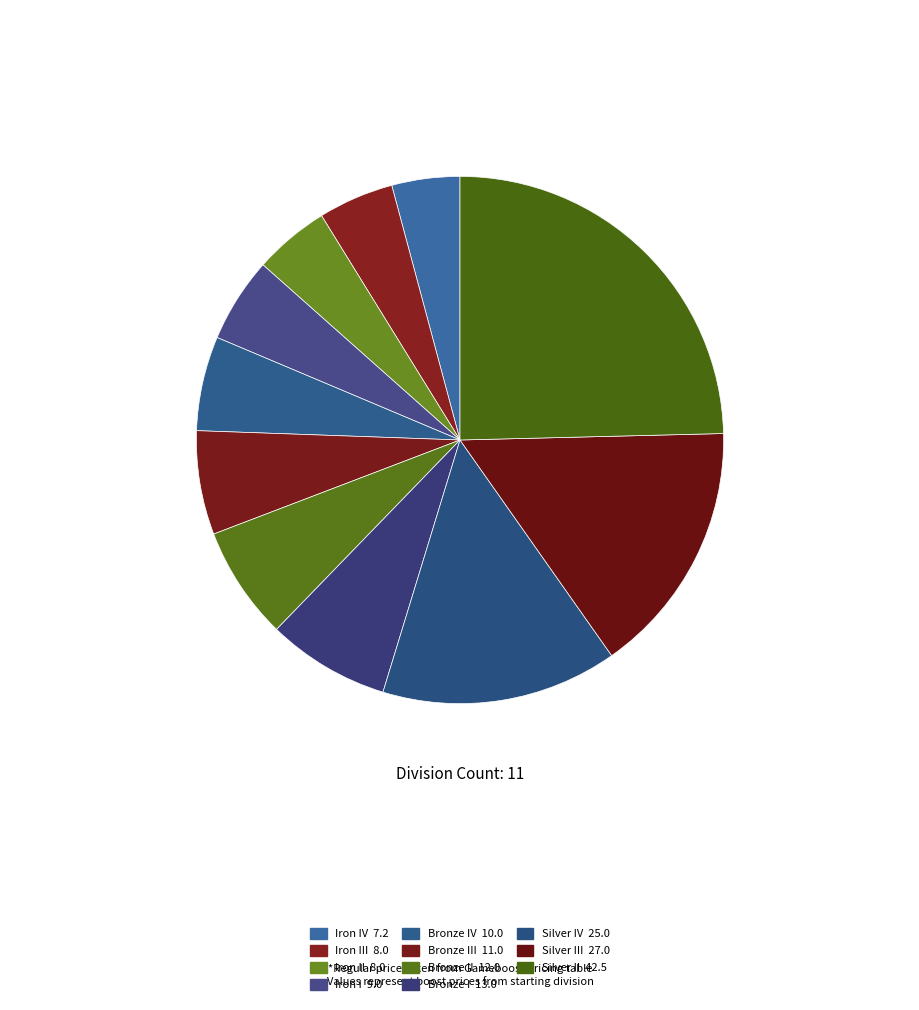

Is there any slice that represents more than half of the pie?

No